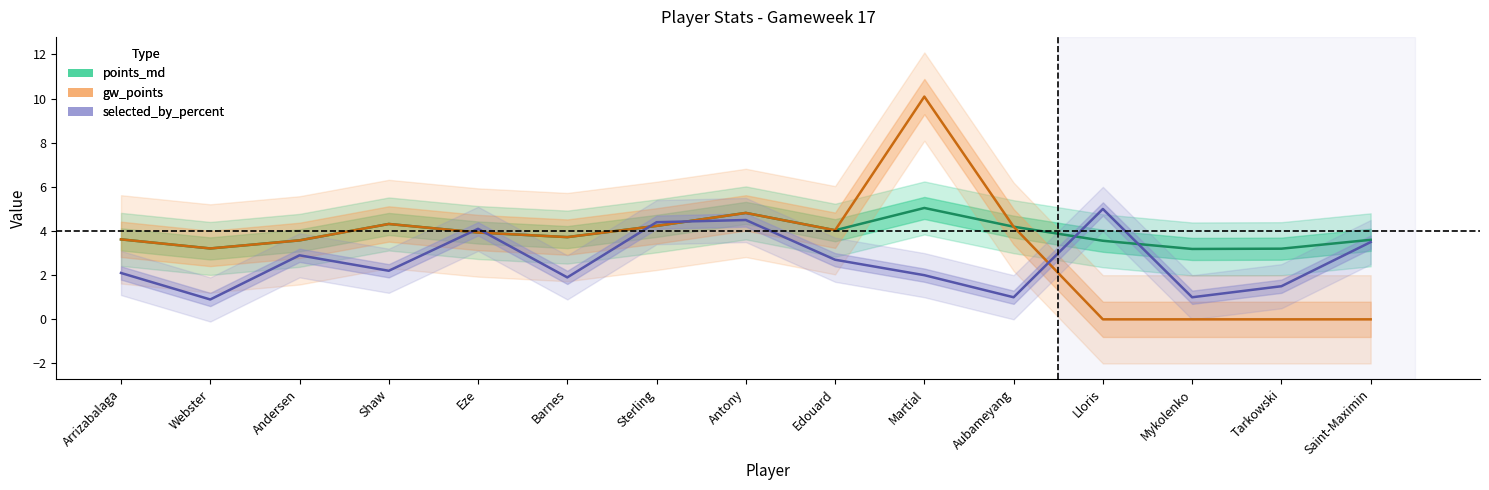

Reading left to right, what are all the values shown in this chart?

points_md: 3.6	3.2	3.6	4.3	3.9	3.7	4.2	4.8	4.0	5.0	4.2	3.6	3.2	3.2	3.6
gw_points: 3.6	3.2	3.6	4.3	3.9	3.7	4.2	4.8	4.0	10.1	4.2	0.0	0.0	0.0	0.0
selected_by_percent: 2.1	0.9	2.9	2.2	4.1	1.9	4.4	4.5	2.7	2.0	1.0	5.0	1.0	1.5	3.5